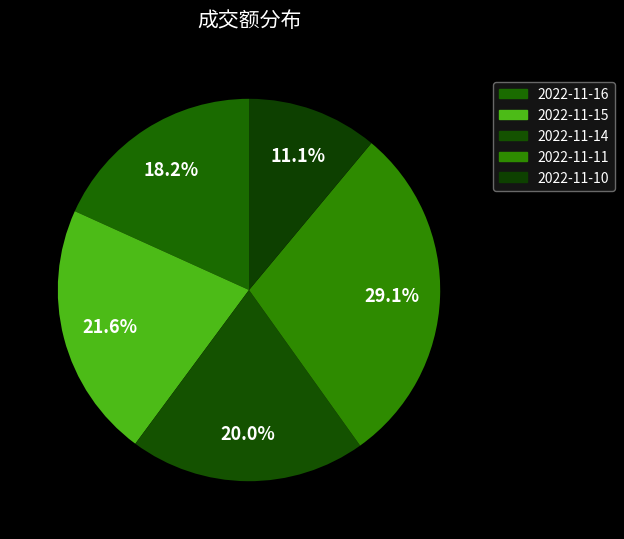

Is the sum of 2022-11-11 and 2022-11-15 greater than half?

Yes